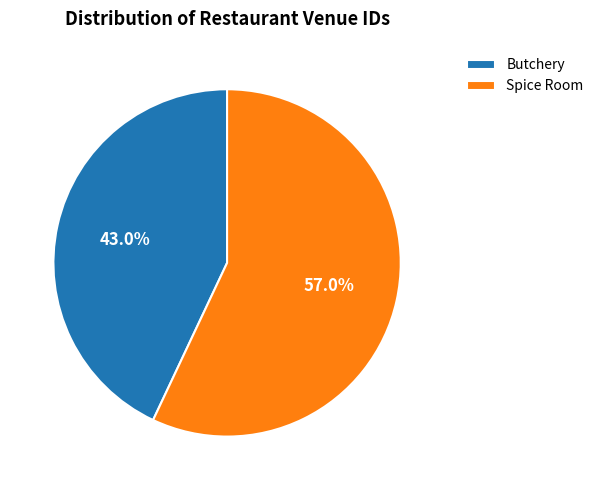

What percentage do Butchery and Spice Room together represent?

100.0%